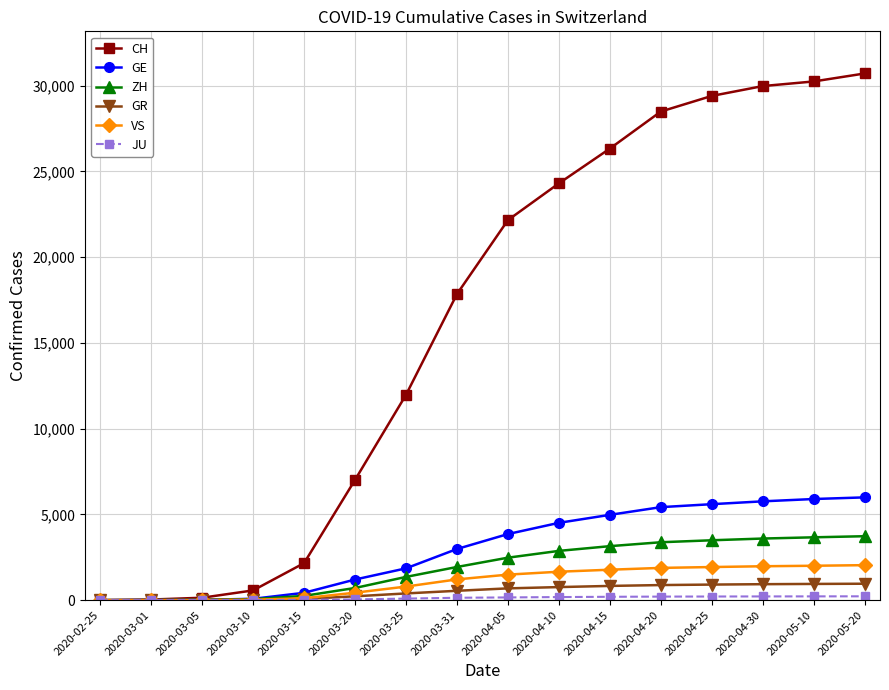

The value of GR at 2020-05-10 is 947. True or false?

True